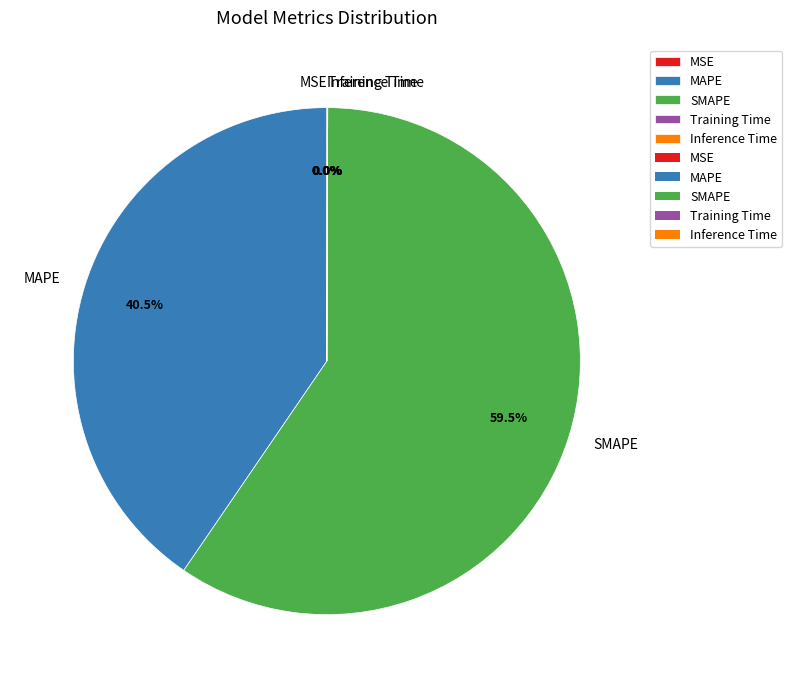

Which slice represents more than half of the pie?

SMAPE